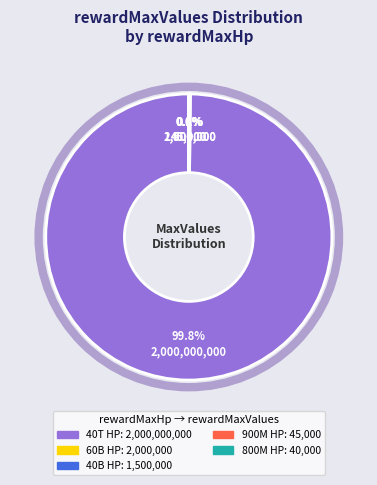

Does any single category account for the majority?

Yes